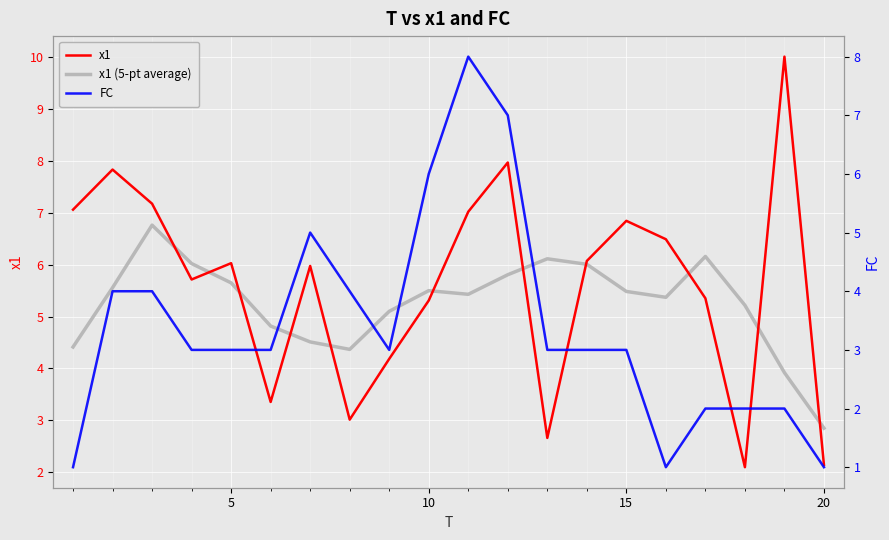

What is the highest value of the x1 (5-pt average) series?

6.8